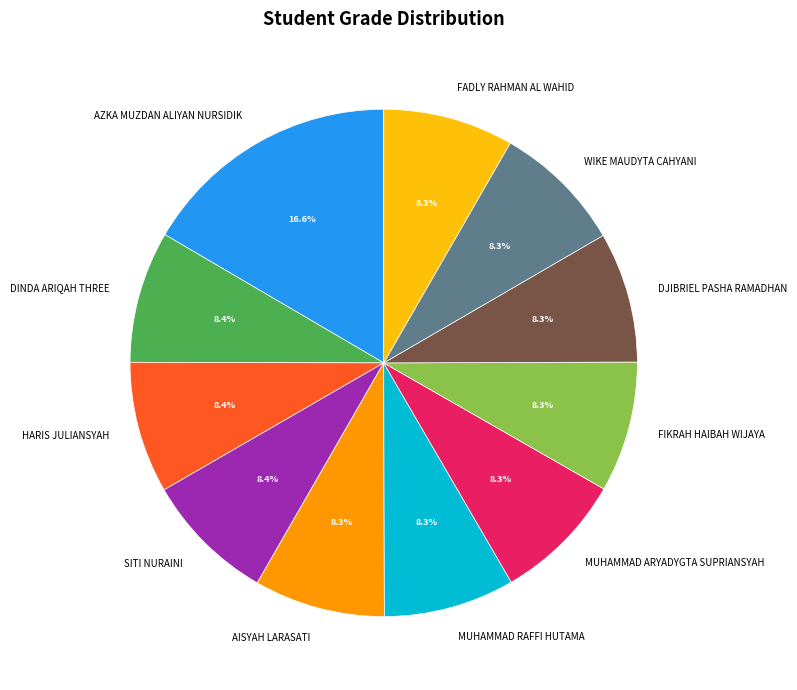

What is the ratio of the value at FADLY RAHMAN AL WAHID to the value at AISYAH LARASATI?

1.0